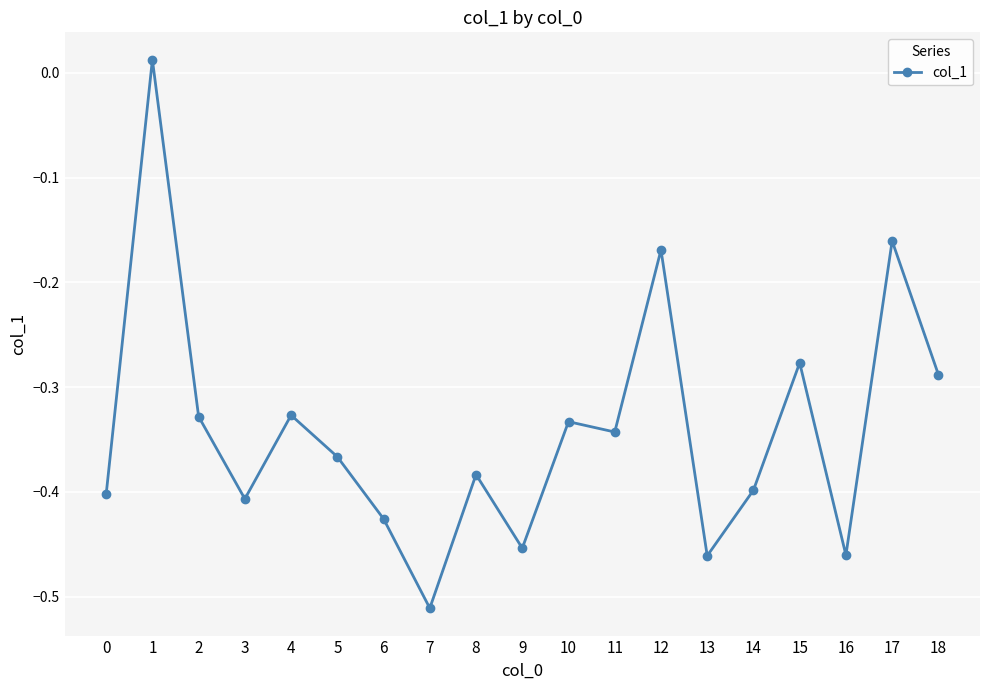

The value at 7 is -0.9. True or false?

False